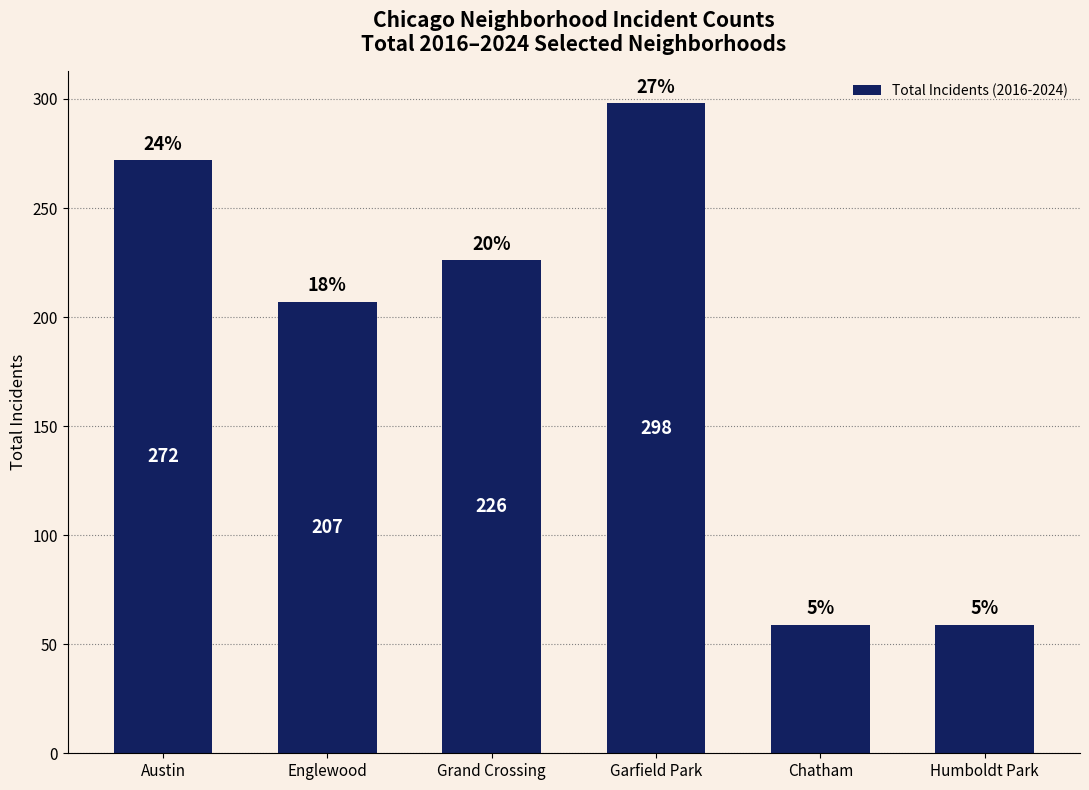

Are the bars horizontal?

No